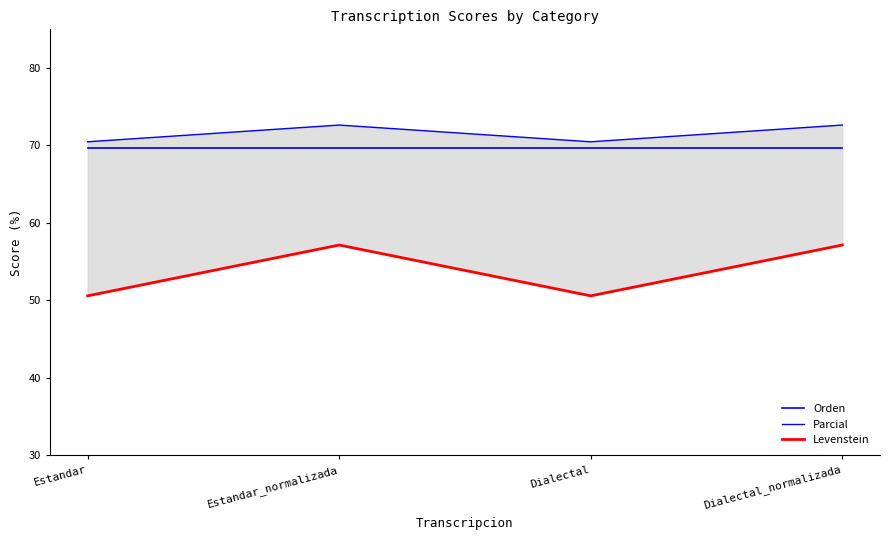

Which series has the largest range (max minus min)?

Levenstein